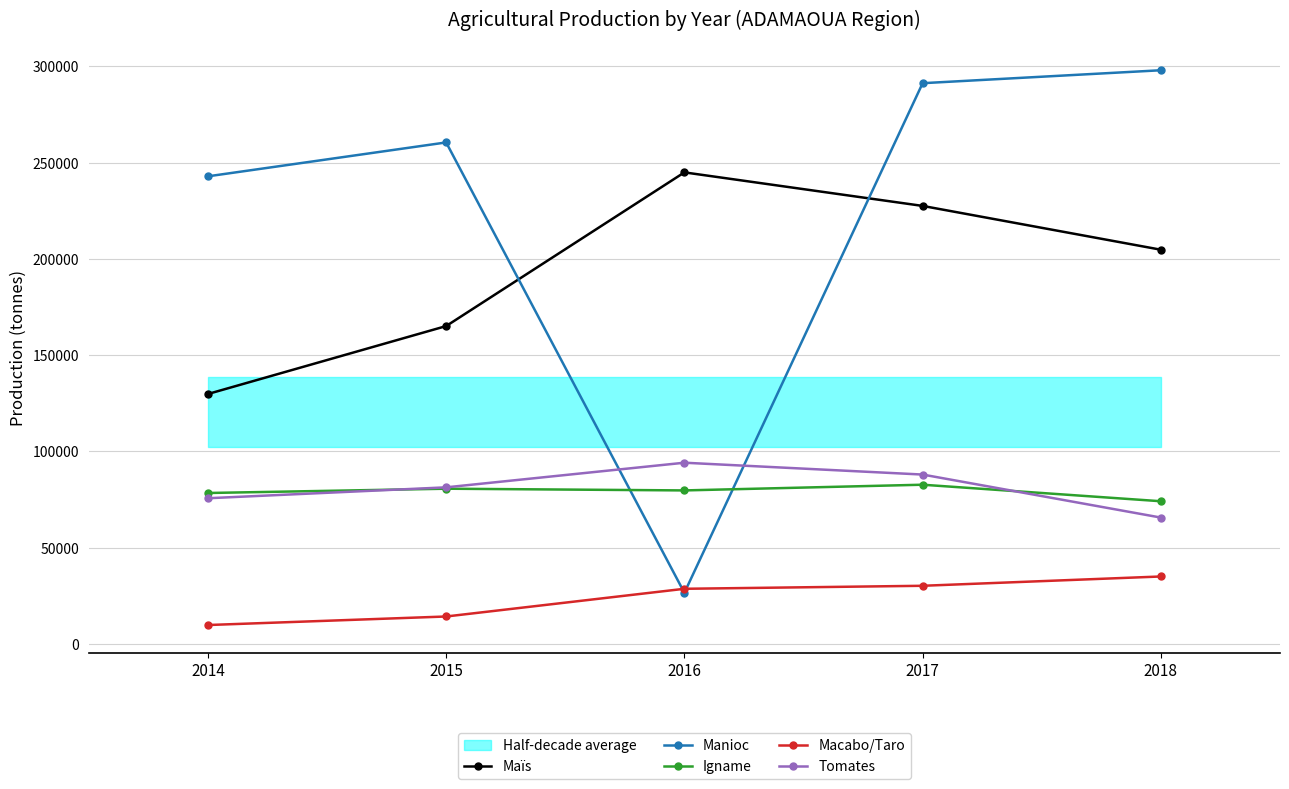

What is the sum of all Tomates values?

404827.3